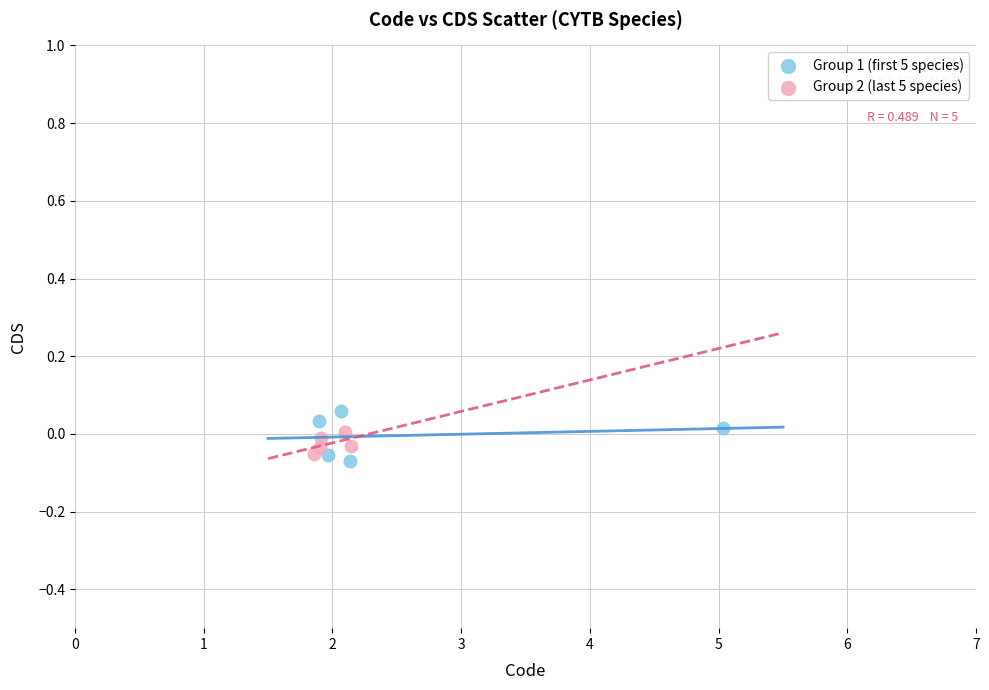

What are all the series names shown in the legend?

Group 1 (first 5 species), Group 2 (last 5 species)